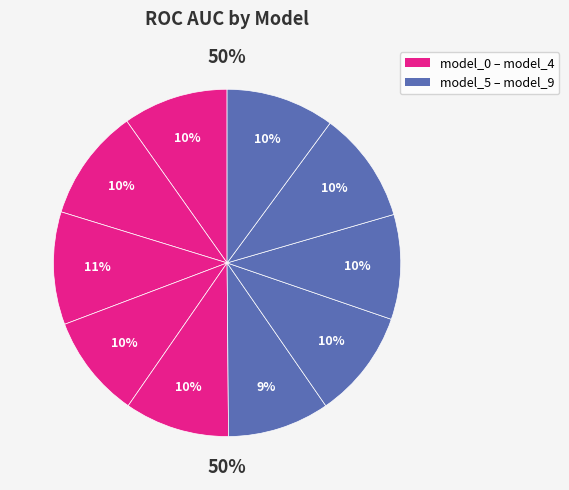

Which slice is the largest?

model_2